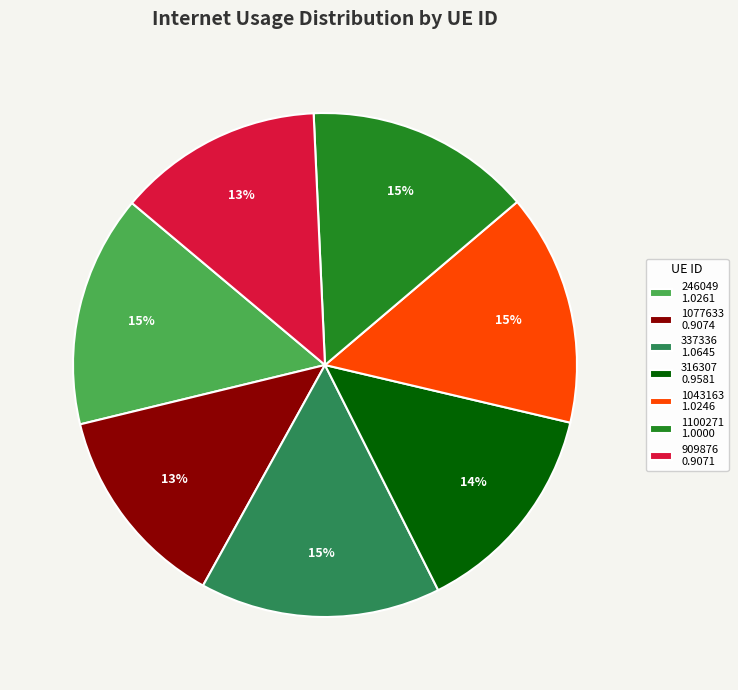

Is there a majority slice in this chart?

No